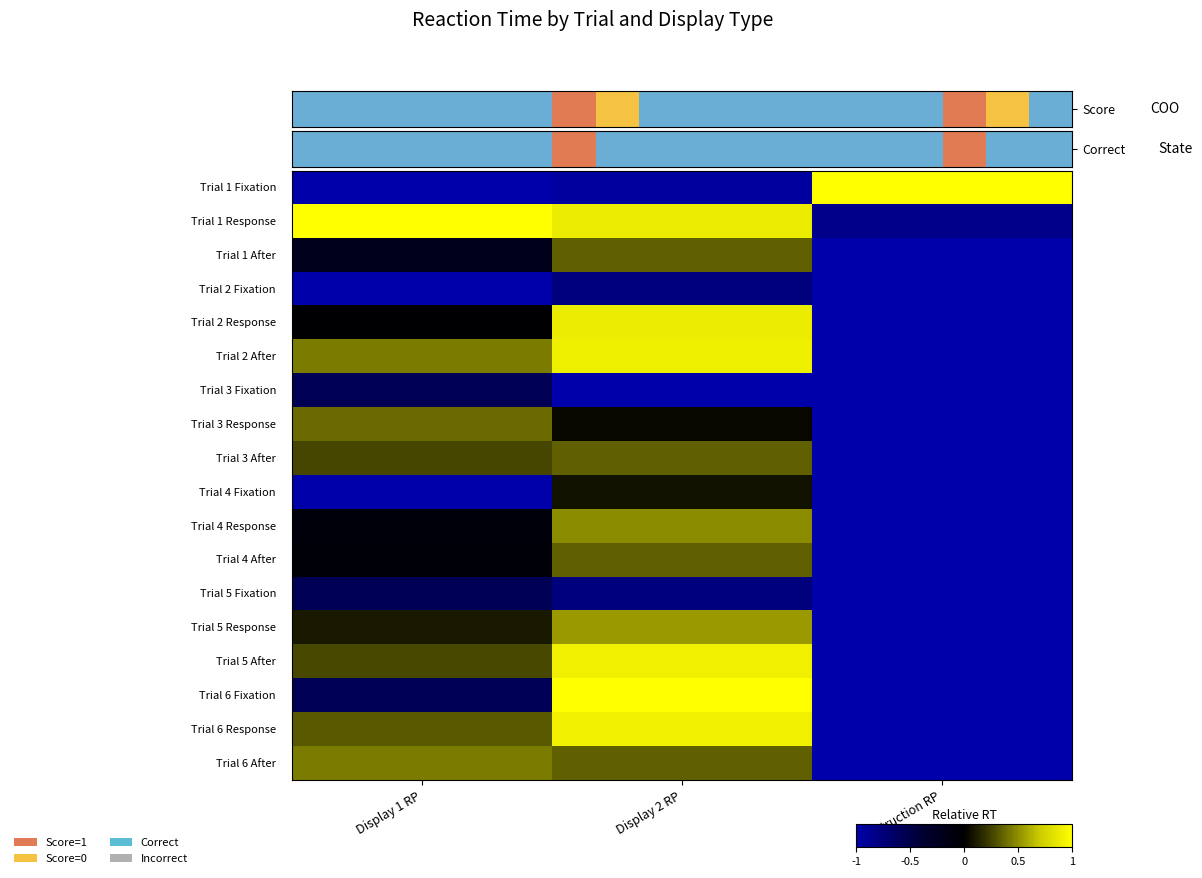

Between Display 1 RP and Instruction RP, which is larger?

Instruction RP